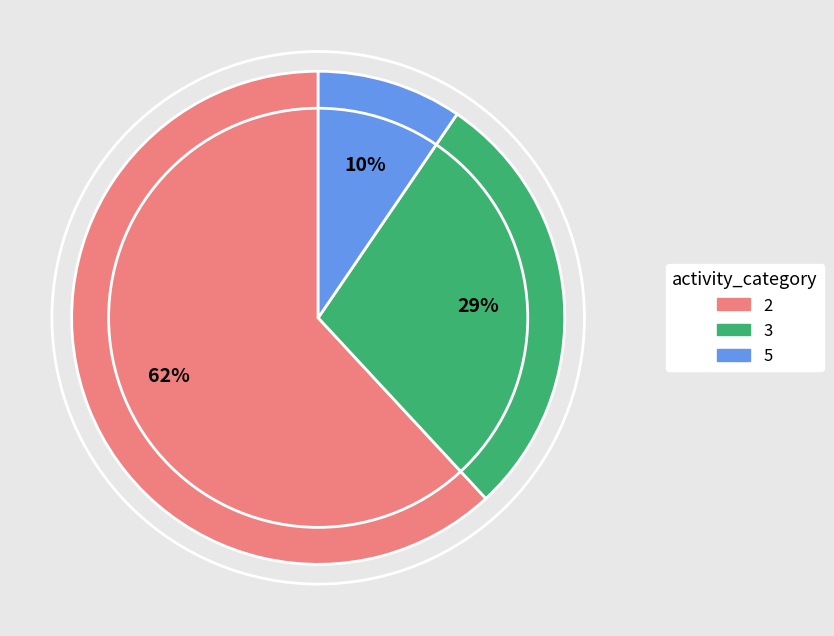

Do 5 and 2 together represent more than half of the pie?

Yes